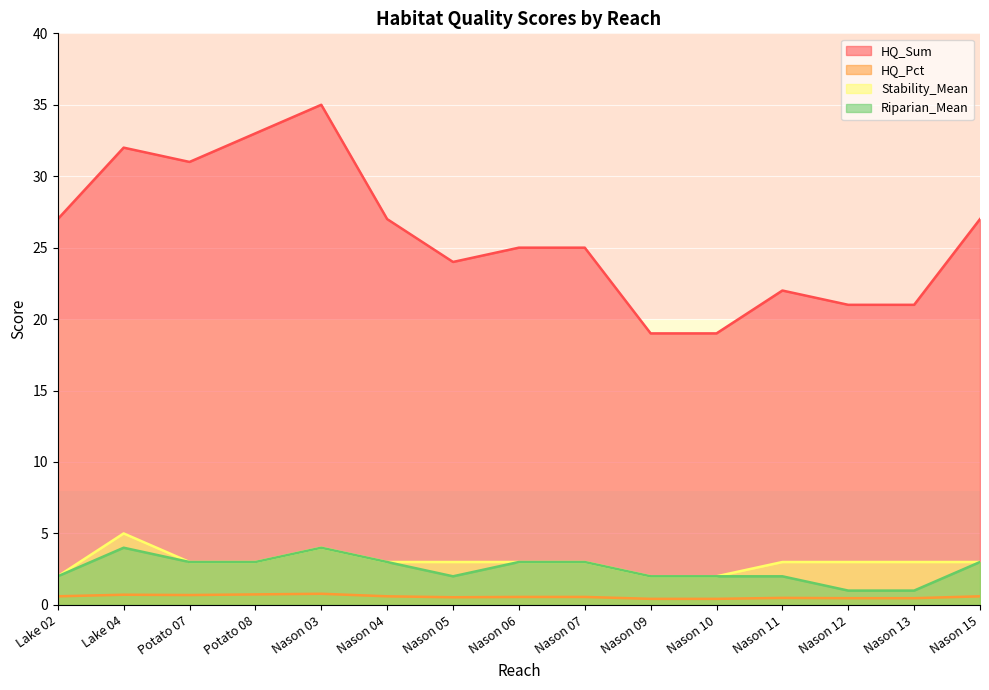

How many data points in Riparian_Mean are less than 3?

7